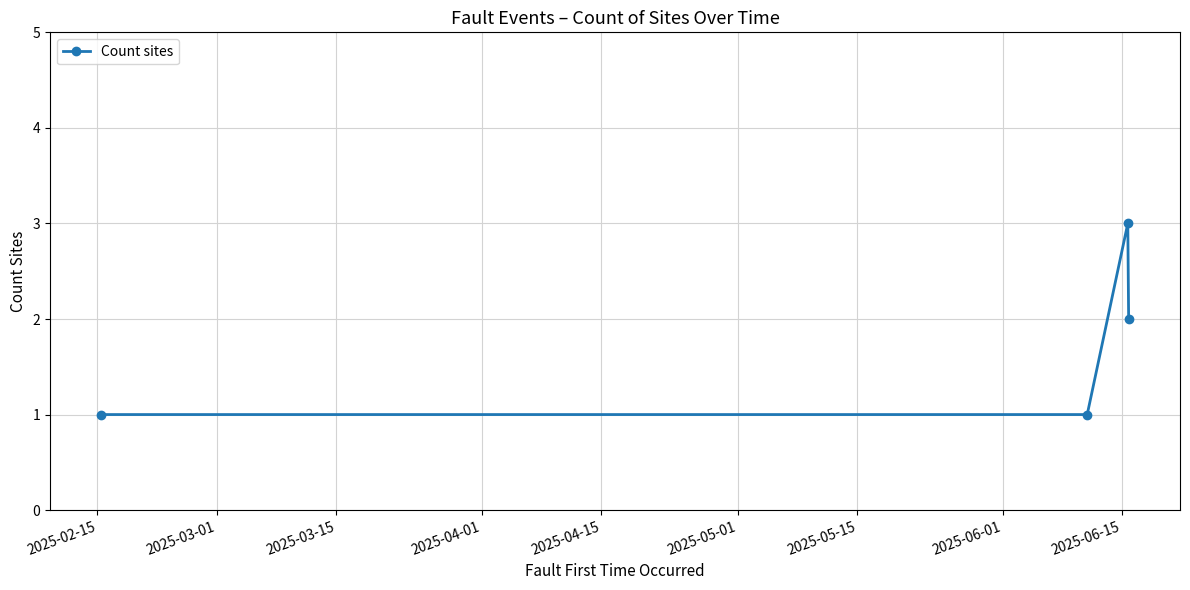

True or false: there are more than 2 points higher than both neighbors.

False